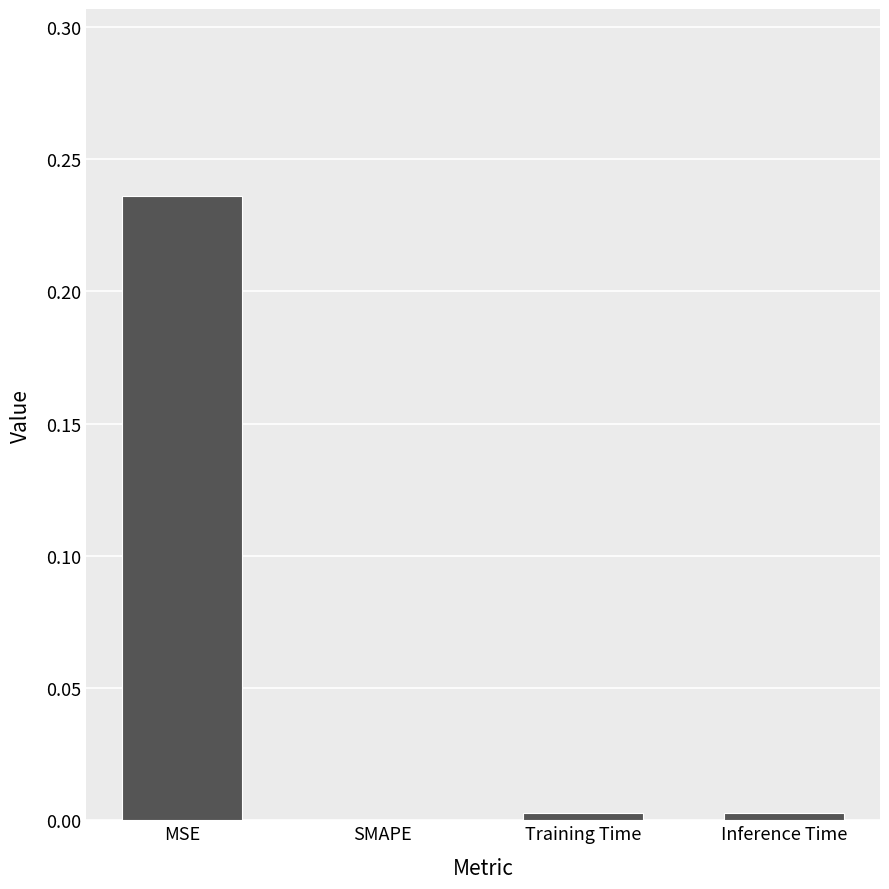

The value at SMAPE is 0.0. True or false?

True